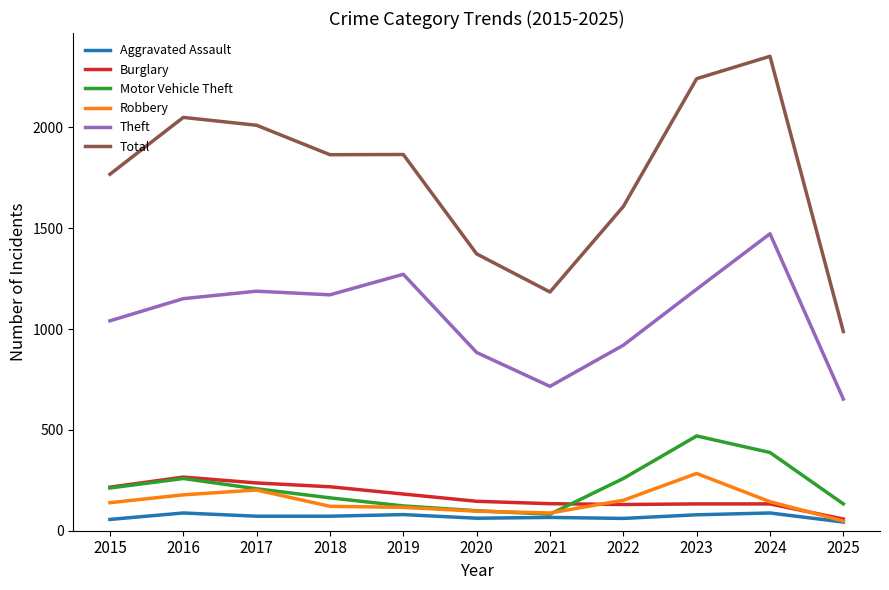

At which label does Theft reach its minimum?

2025